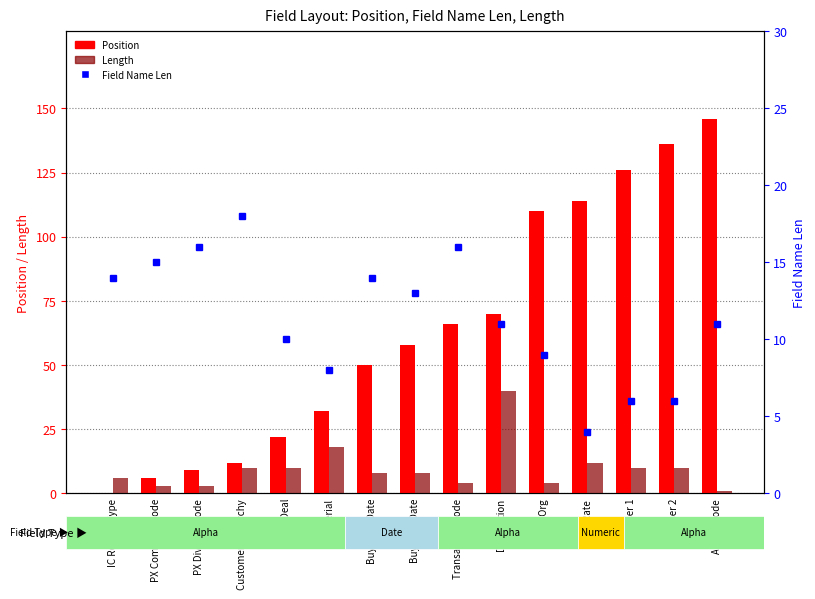

Which label corresponds to the smallest value in the chart?

IC Record Type